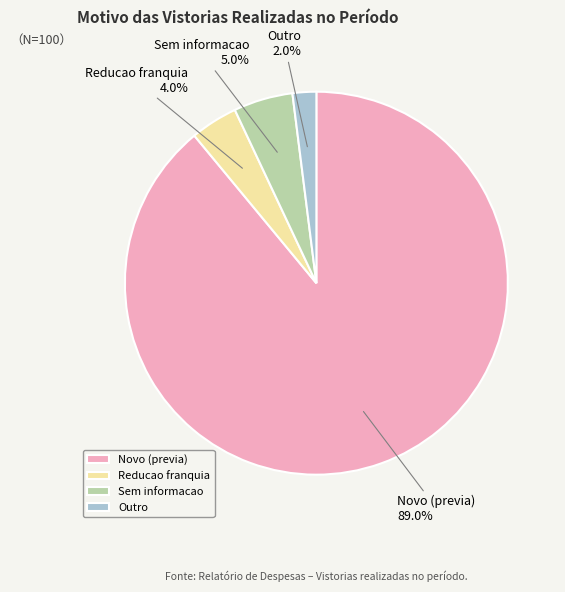

Rank the categories by value from lowest to highest.

Outro, Reducao franquia, Sem informacao, Novo (previa)